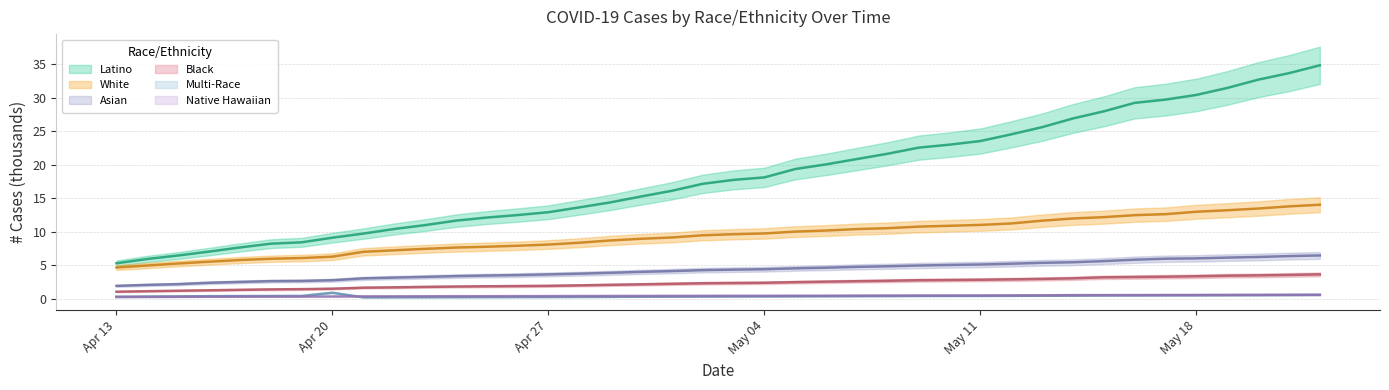

The value of White at 16 is 3.4. True or false?

False